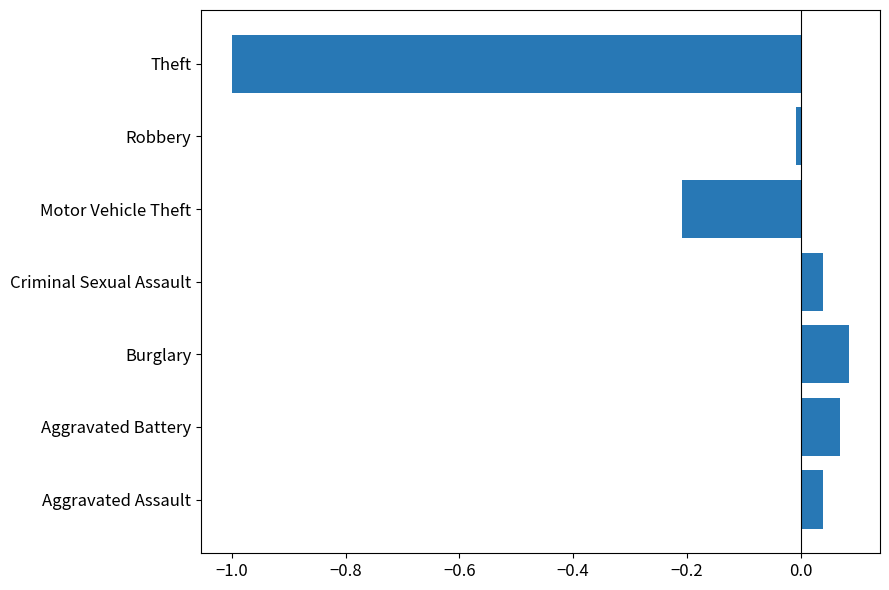

What is the minimum value shown in the chart?

-1.0